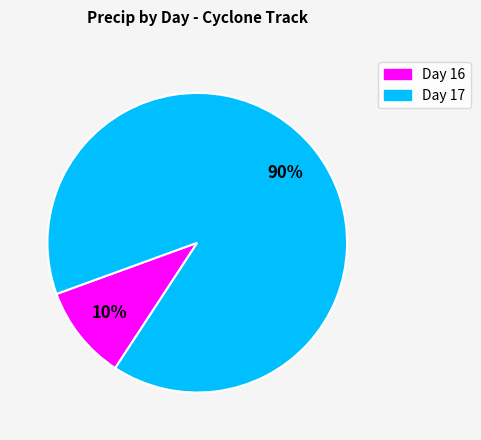

To the nearest percent, what is the difference between the largest and smallest slice percentages?

80%